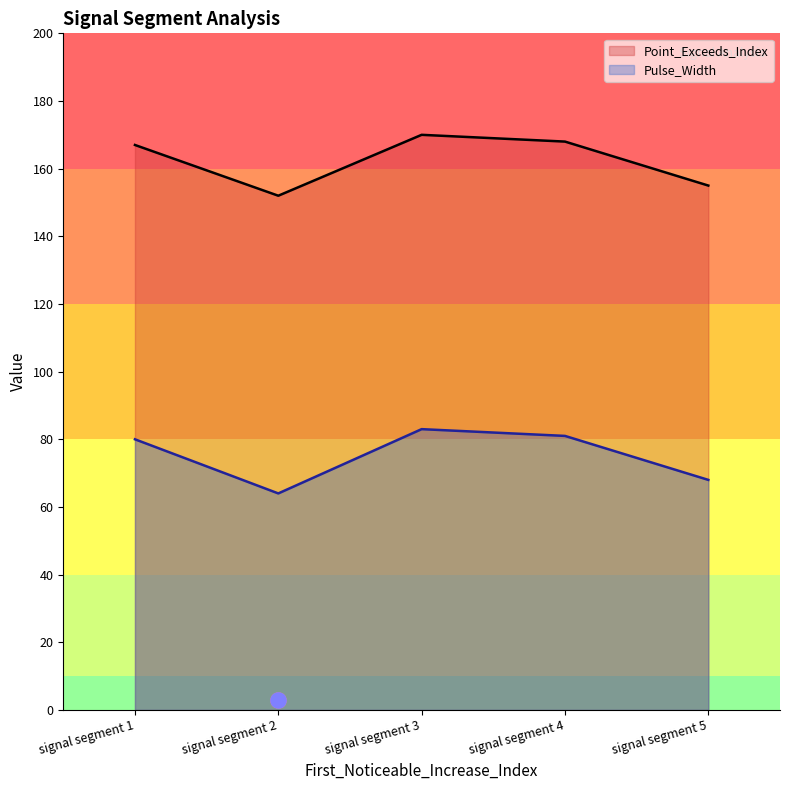

Which series has the largest Y range (max minus min)?

Pulse_Width